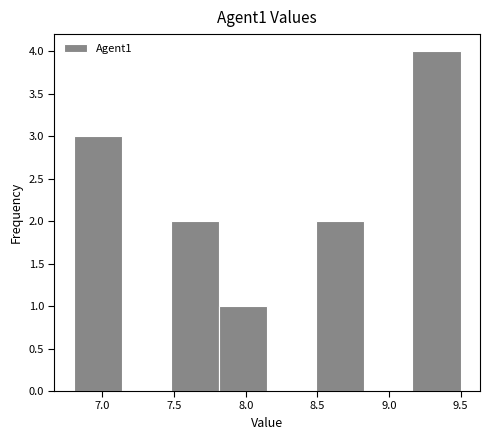

Which range on the x-axis has the tallest bar?

9.15 to 9.50